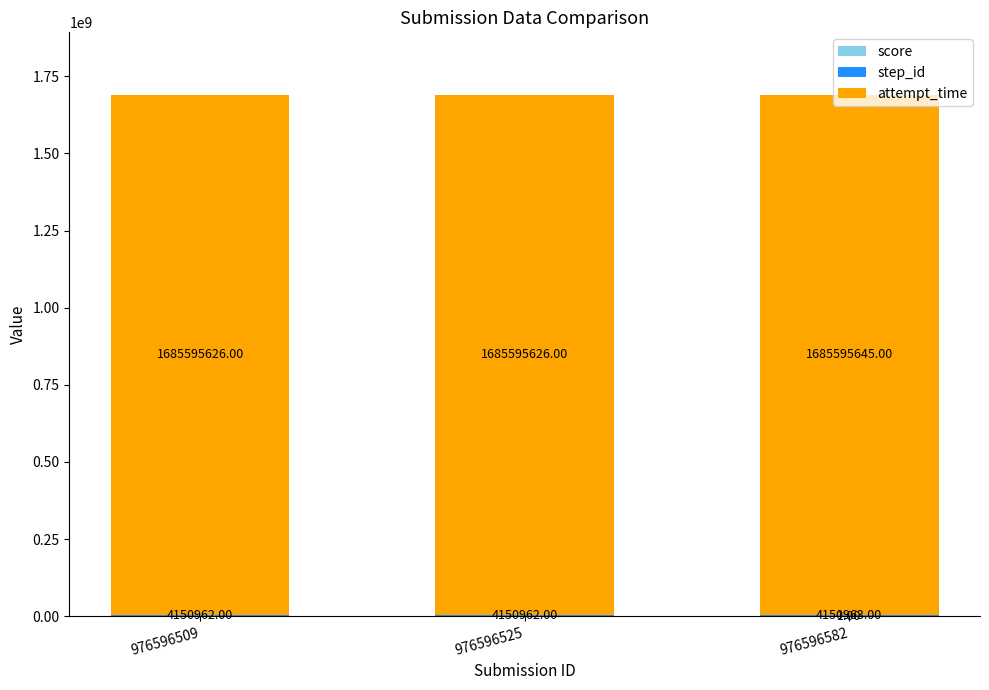

At which category is the sum across all series the highest?

976596582